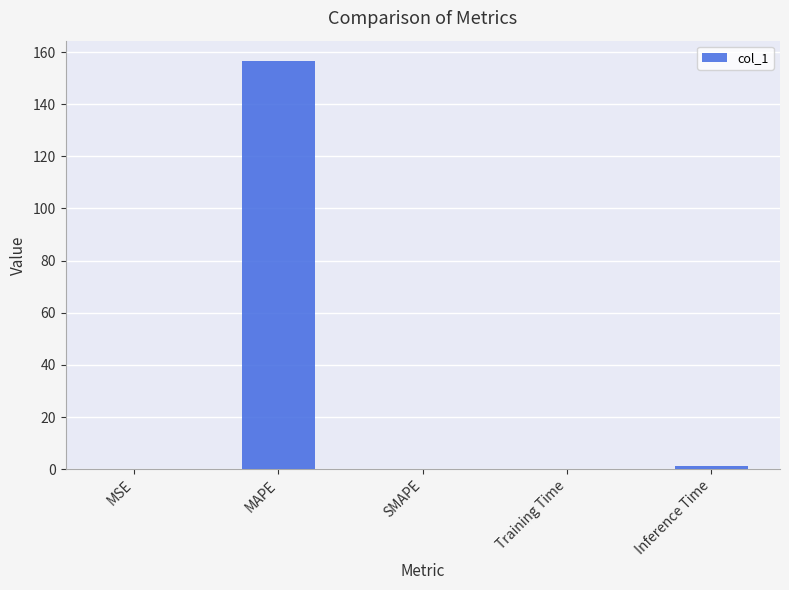

What is the sum of the values at SMAPE and MAPE?

156.5